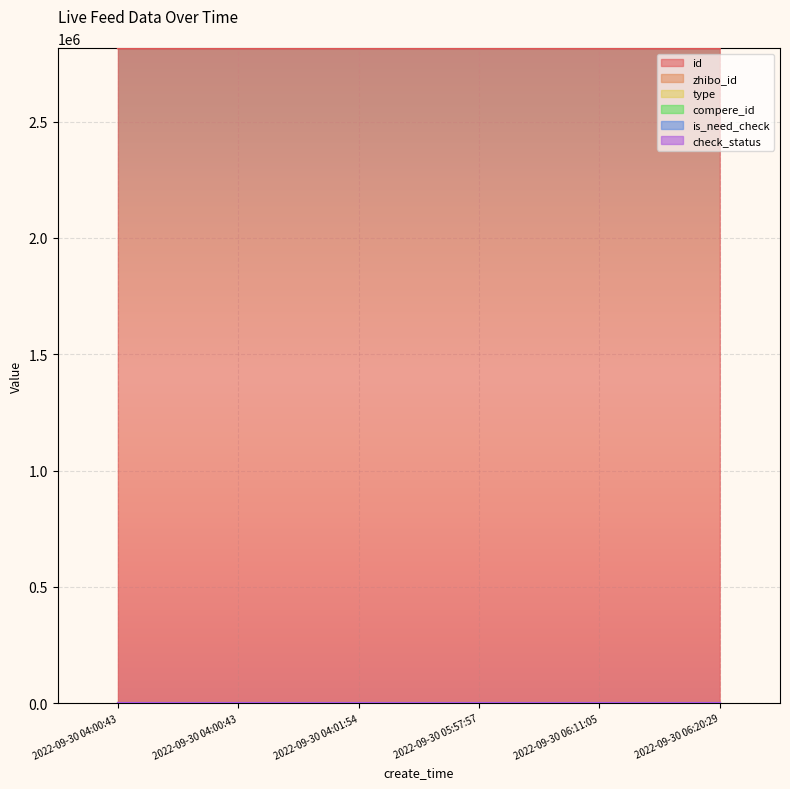

What is the sum of the zhibo_id values at 2022-09-30 05:57:57 and 2022-09-30 06:20:29?

304